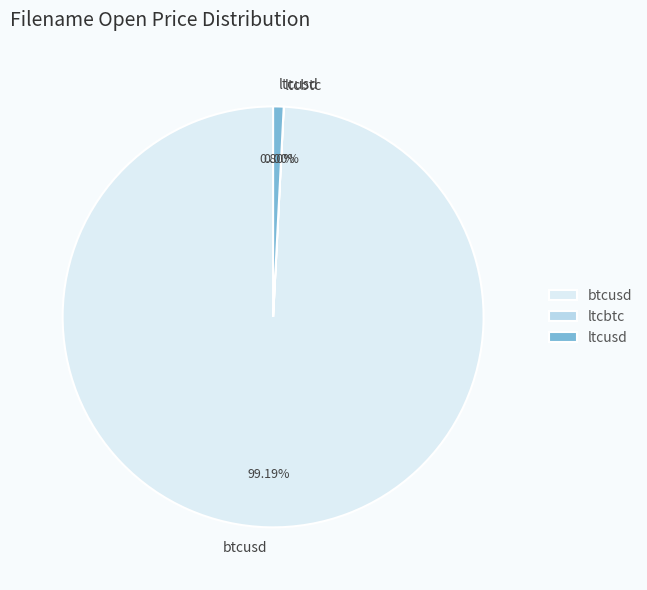

Which slice is the largest?

btcusd